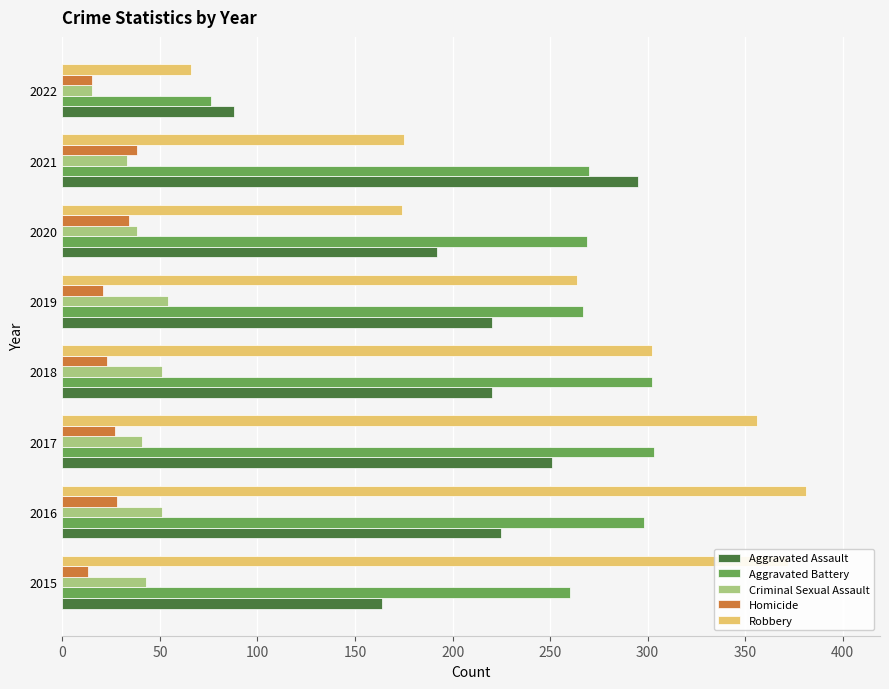

What is the smallest value displayed?

13